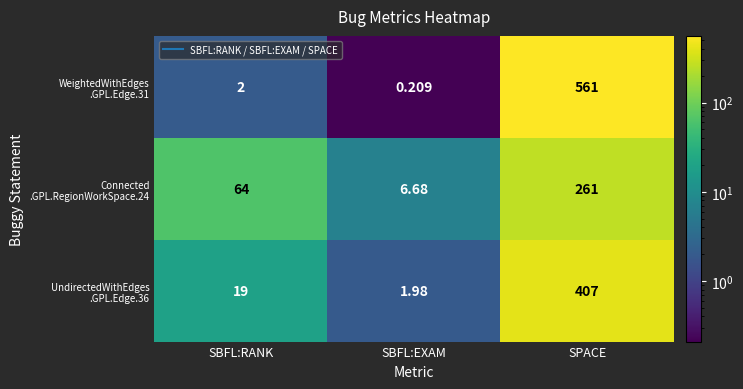

Which category has the highest value across all series?

SPACE